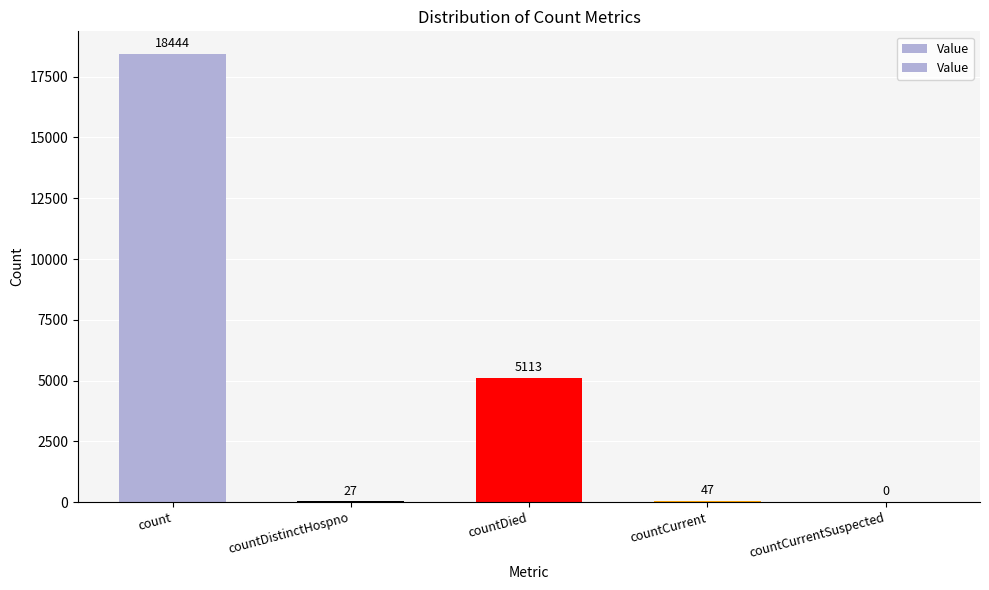

Does the chart contain any negative values?

No